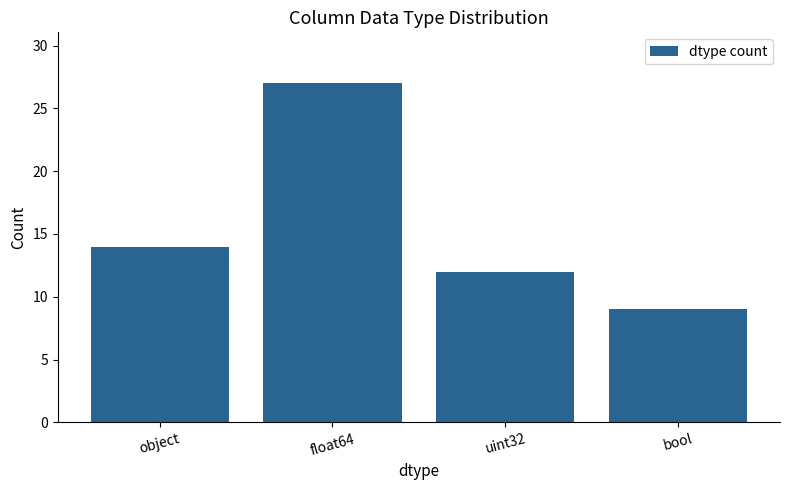

Read the value at object.

14